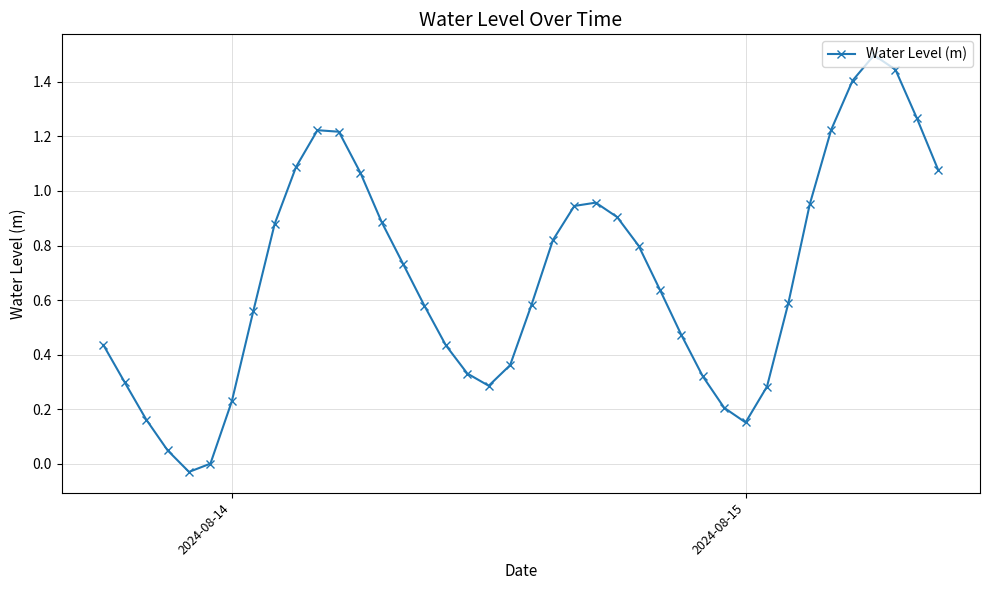

What is the difference between the maximum and minimum values?

1.5